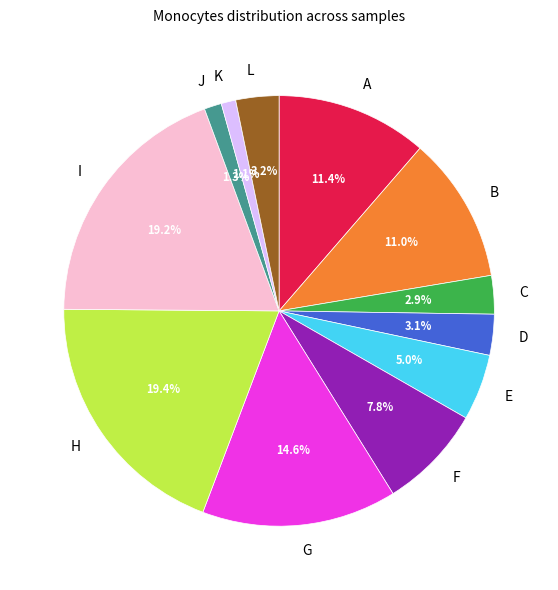

Count the number of slices in the pie.

12